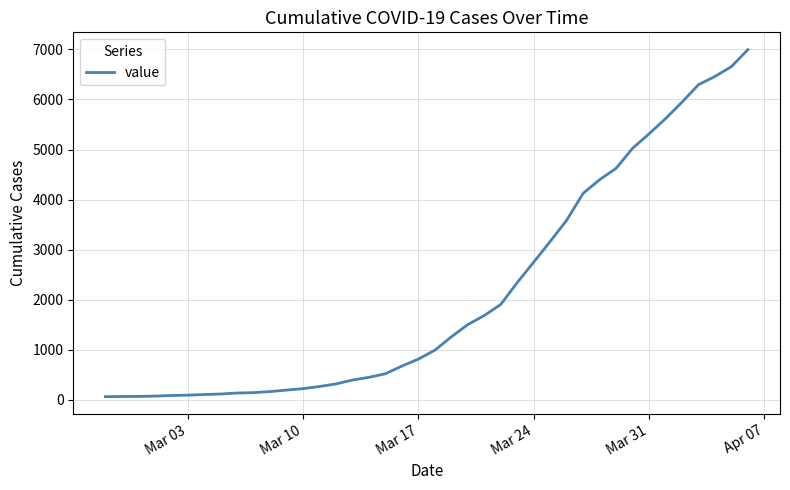

What is the greatest value displayed?

6994